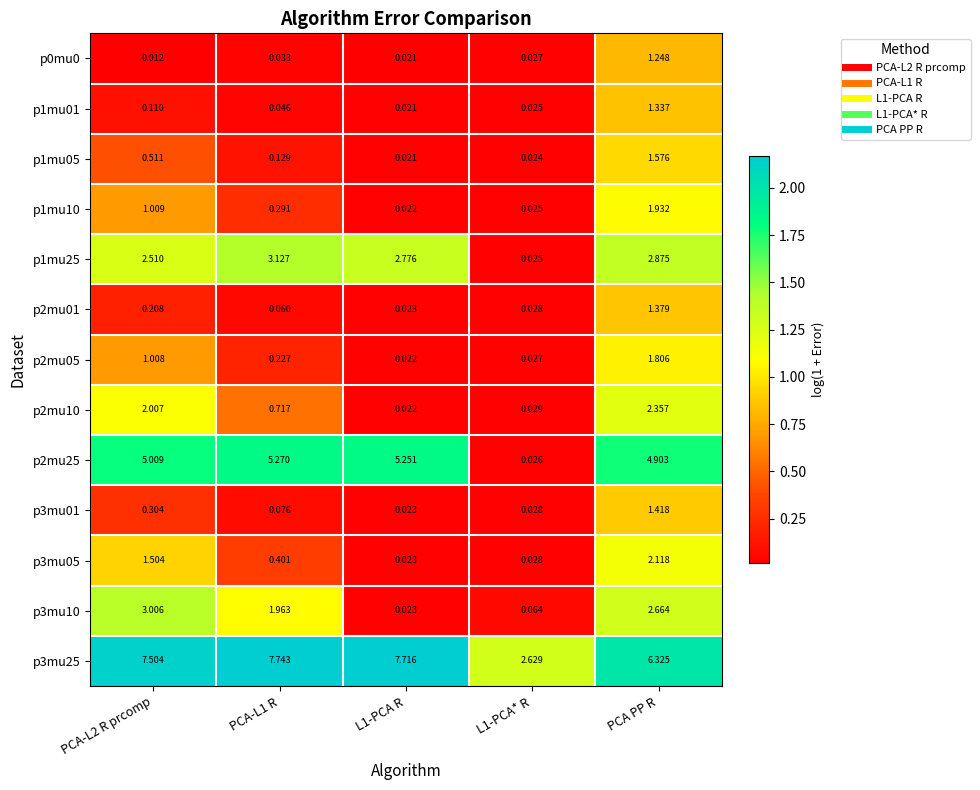

At which category is the sum across all series the highest?

PCA PP R